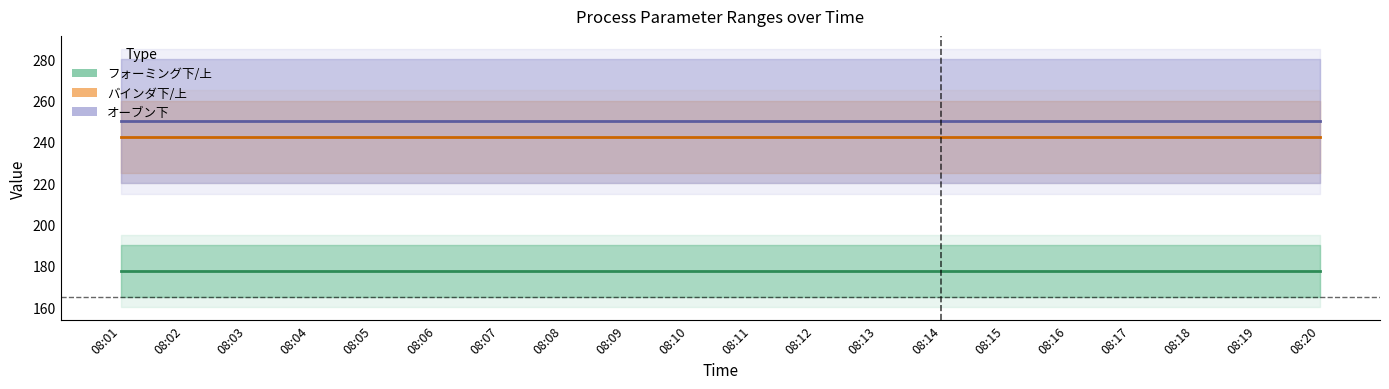

True or false: オーブン下 and フォーミング下 intersect in this chart.

False